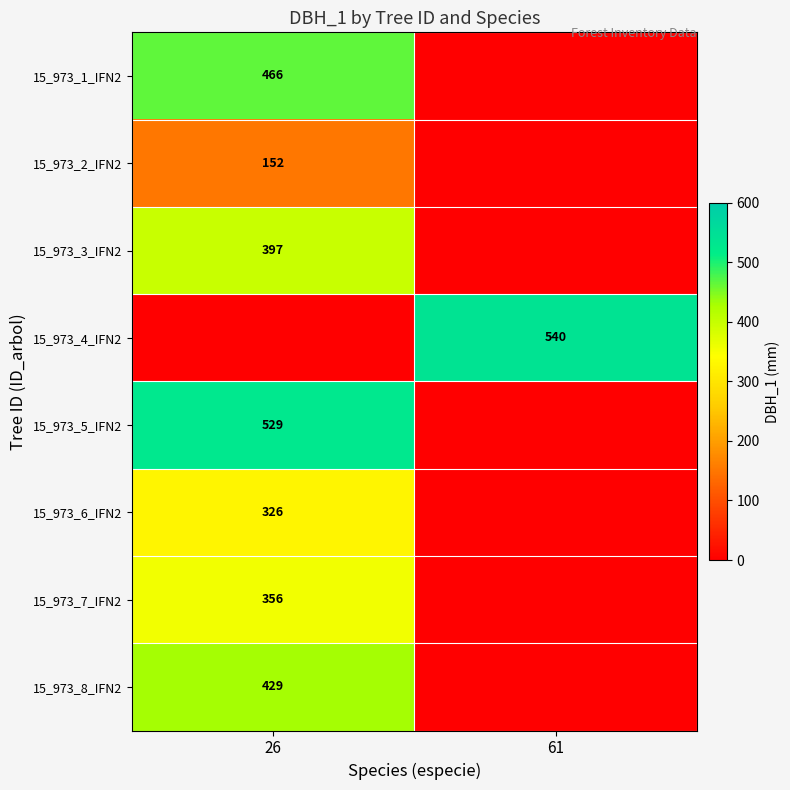

Is the value of 15_973_7_IFN2 at 26 greater than the value of 15_973_8_IFN2 at 26?

No